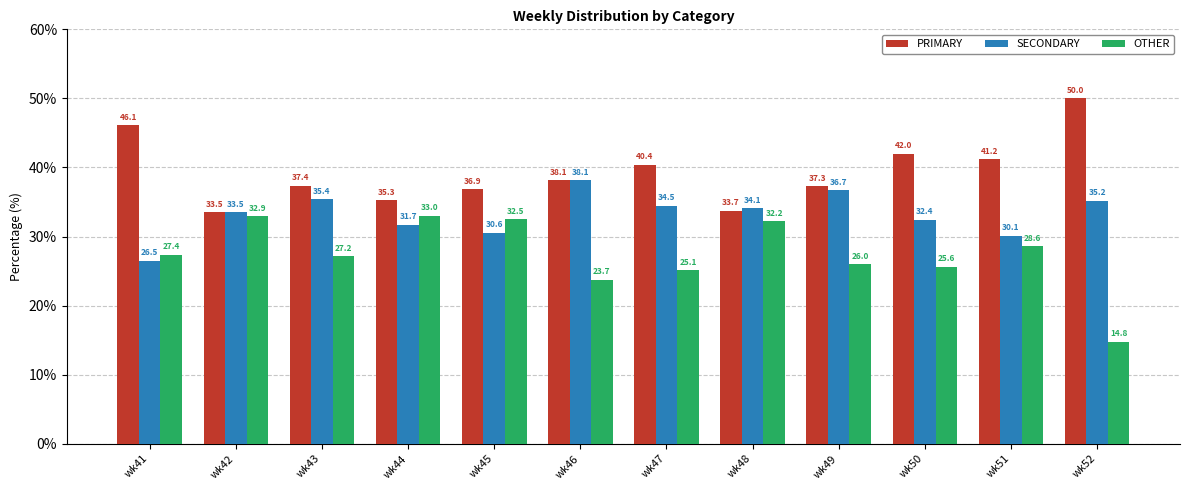

Which series has the largest range (max minus min)?

OTHER